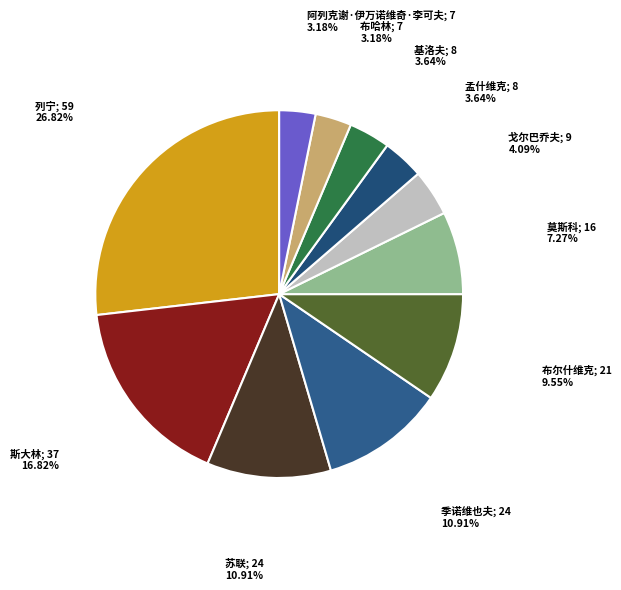

How many segments does this pie chart have?

11